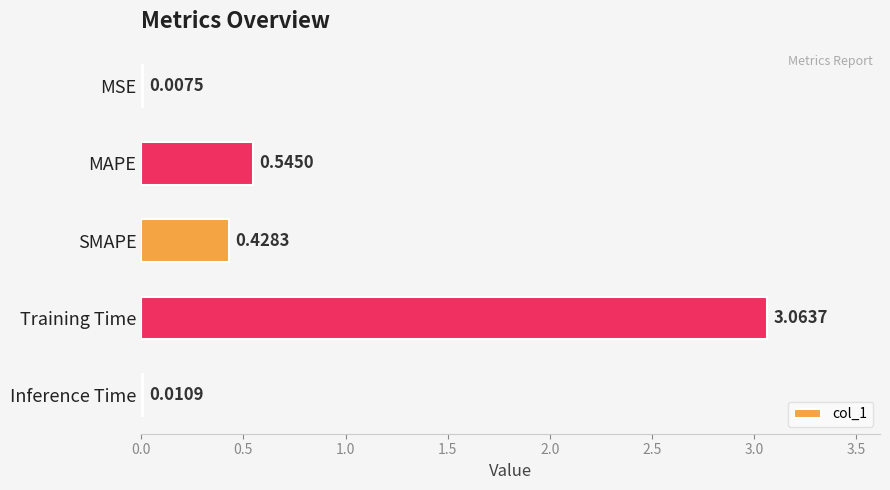

What is the change in value from MAPE to Inference Time?

-0.5